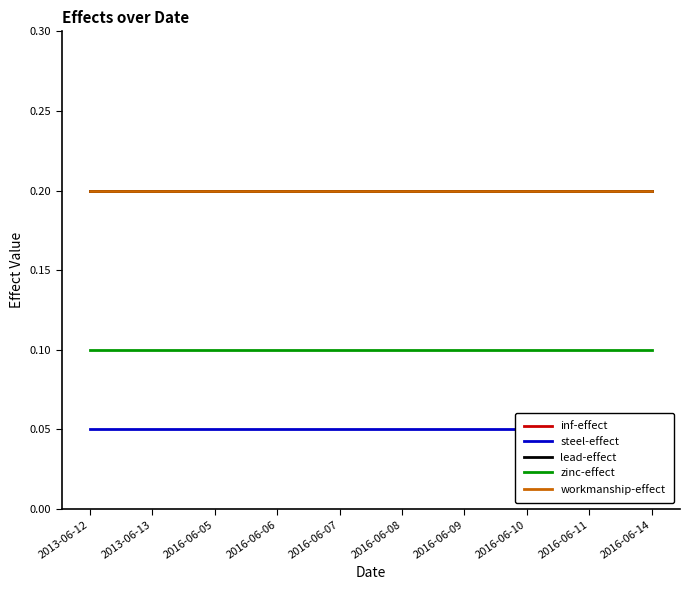

What is the label of the 10th point from the right?

2013-06-12